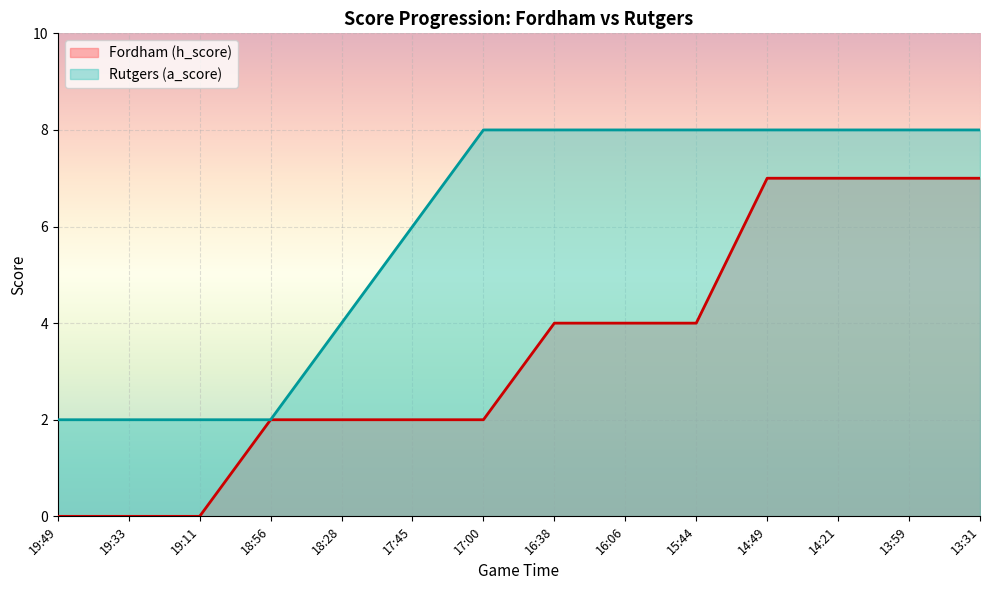

What position from the right is 18:56?

11